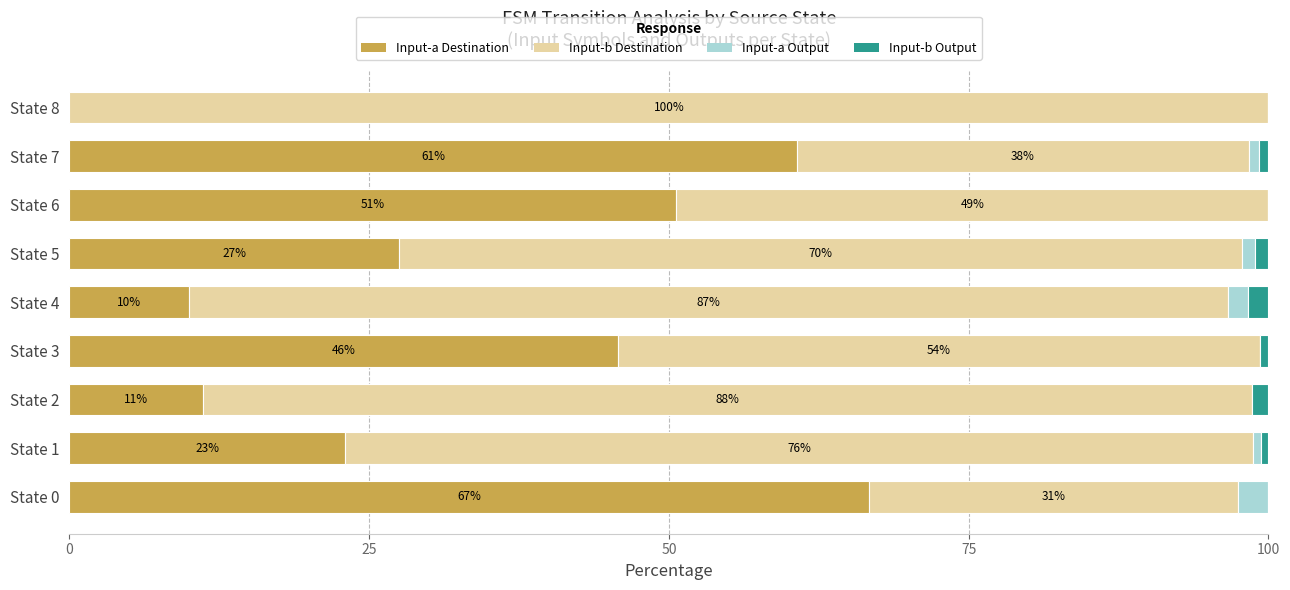

At which label does Input-a Destination reach its peak?

State 0